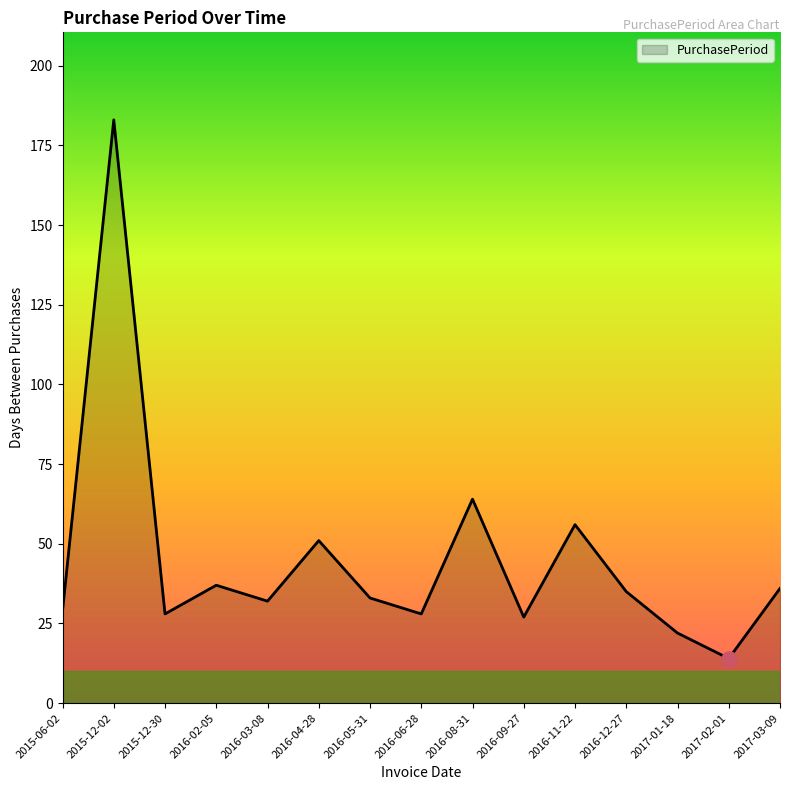

What is the ratio of the value at 2016-05-31 to the value at 2015-06-02?

1.1